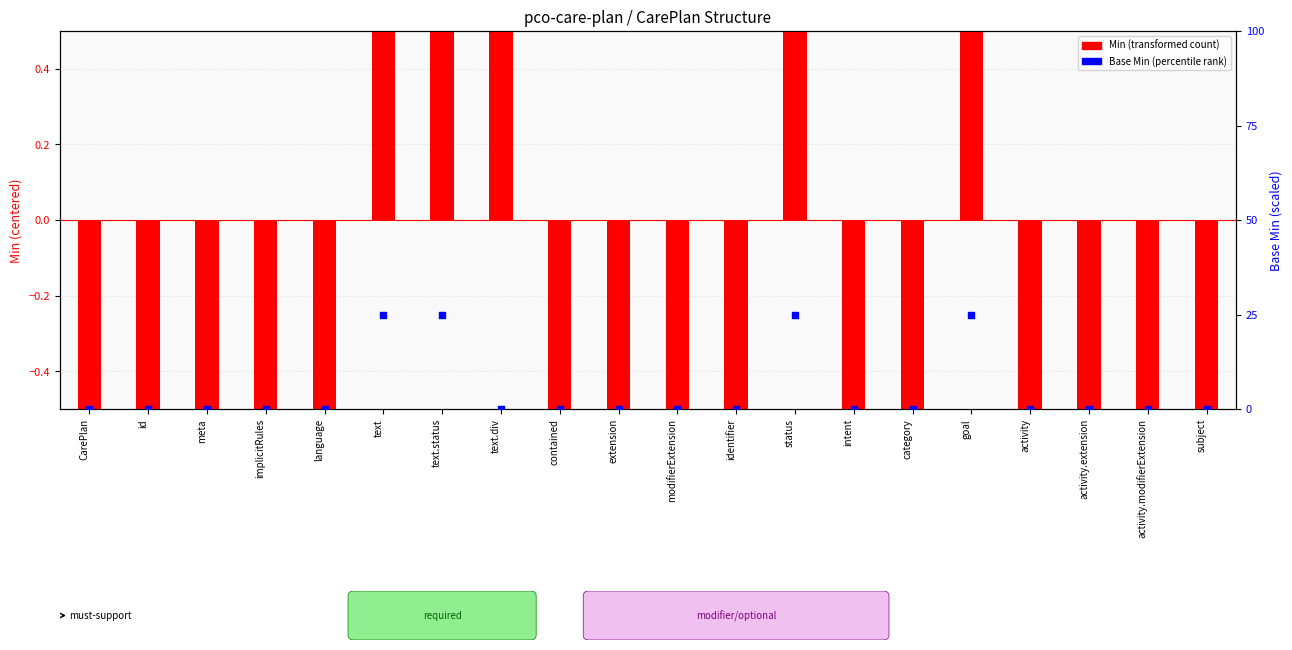

Is the value of Base Min (percentile rank) at meta greater than the value of Min (transformed) at identifier?

Yes